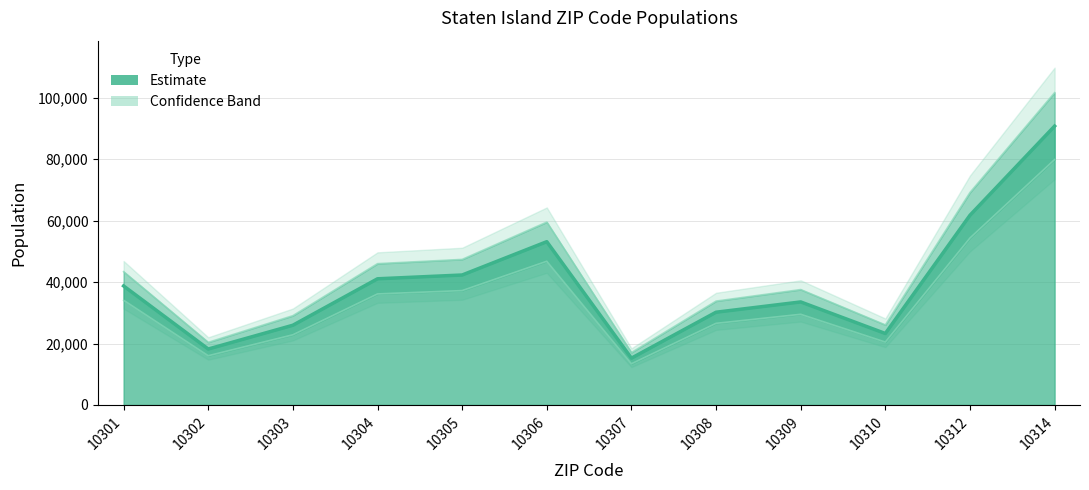

Rank the categories by value from lowest to highest.

10307, 10302, 10310, 10303, 10308, 10309, 10301, 10304, 10305, 10306, 10312, 10314